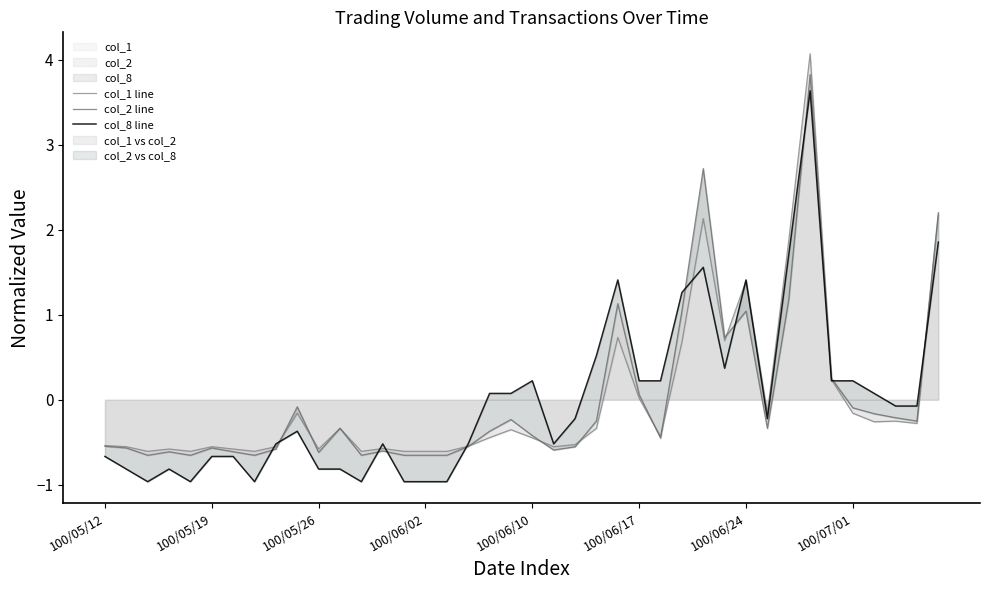

Which series has the largest total across all categories?

col_8 line